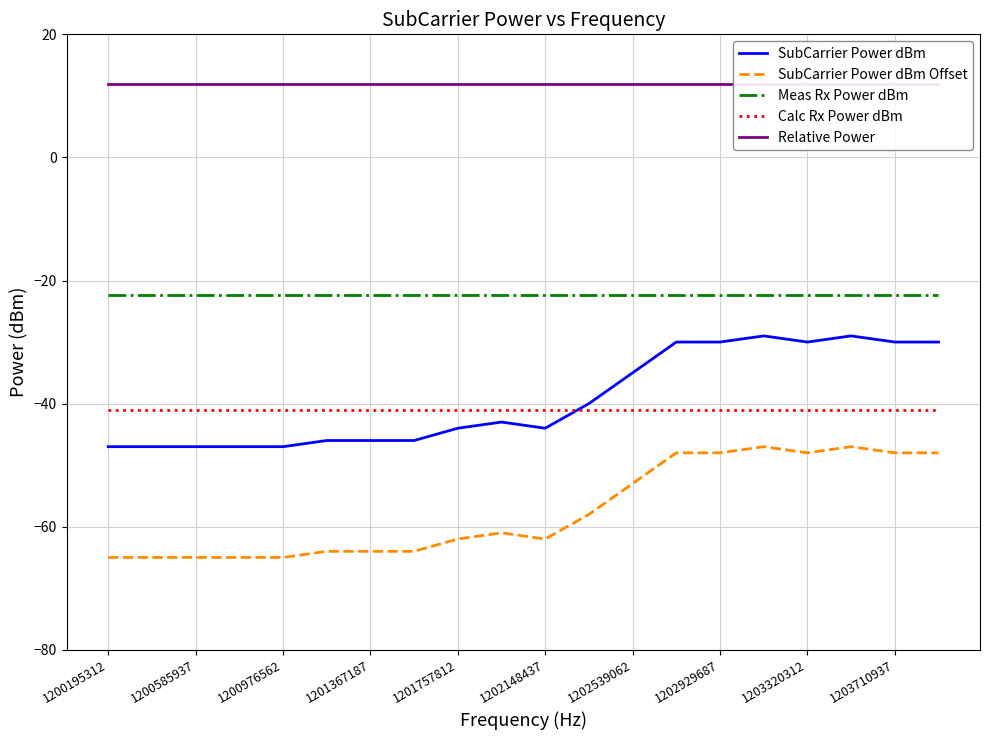

How many lines are shown in the chart?

5